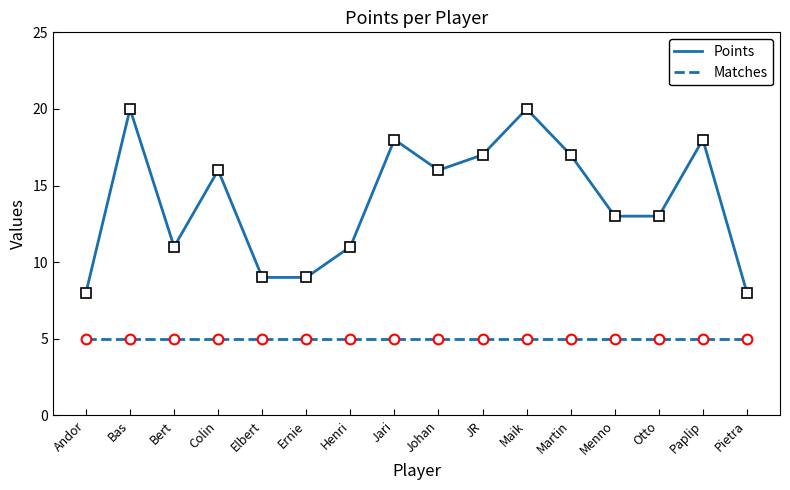

Which series has the largest range (max minus min)?

Points